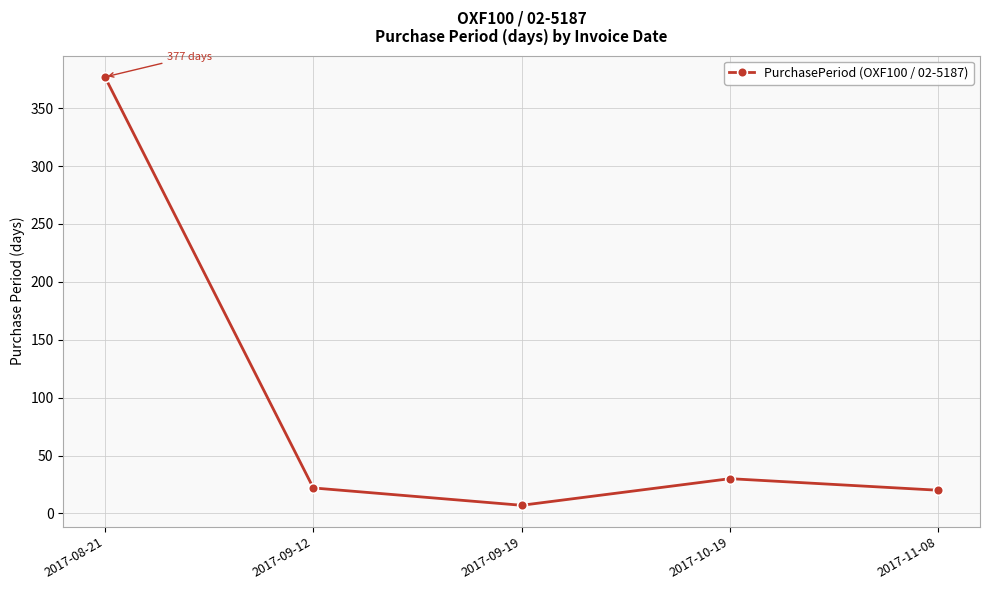

How many points are higher than both their immediate neighbors (excluding endpoints)?

1